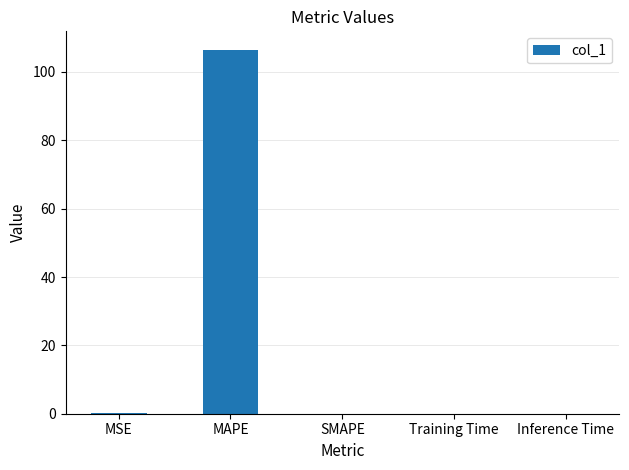

The chart shows a value of -65.3 at SMAPE. True or false?

False